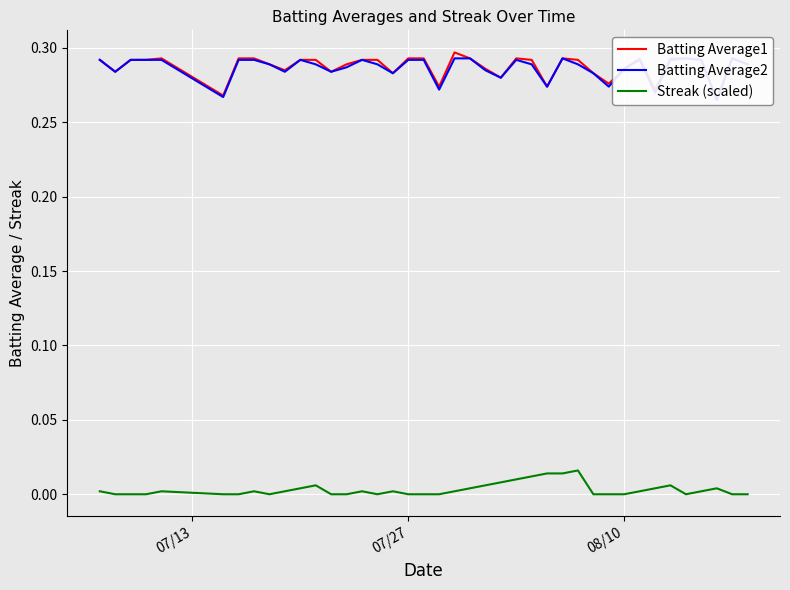

List the series in order of their peak value, lowest first.

Streak (scaled), Batting Average2, Batting Average1